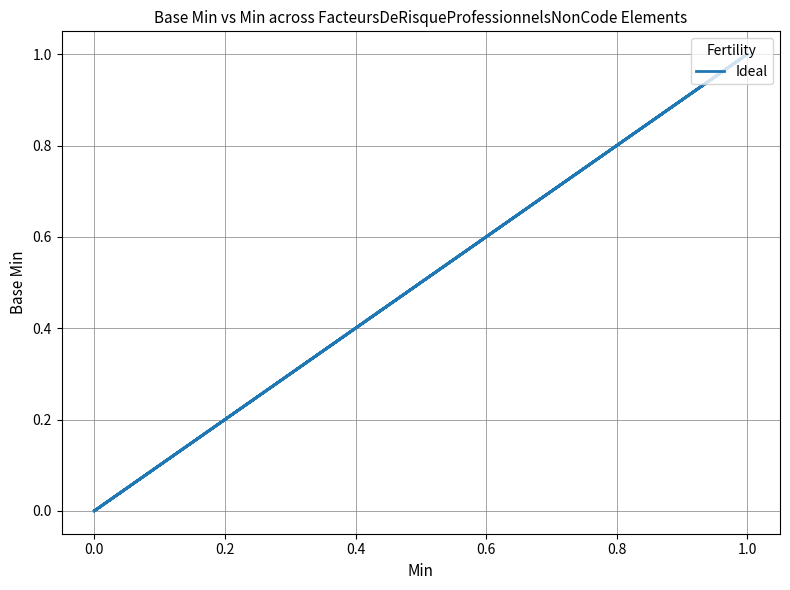

How many positive values are there?

2